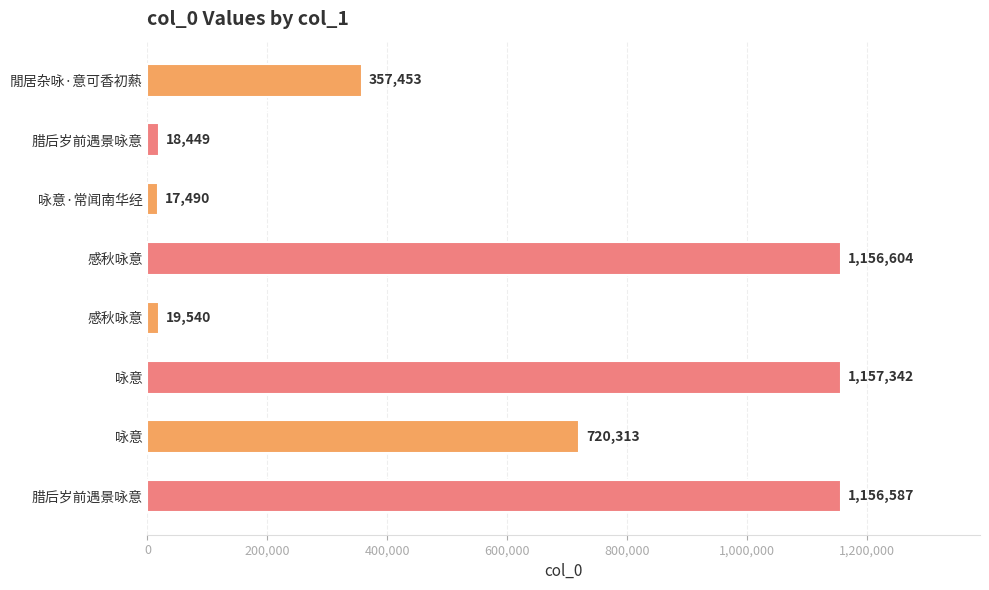

Does the chart contain any negative values?

No